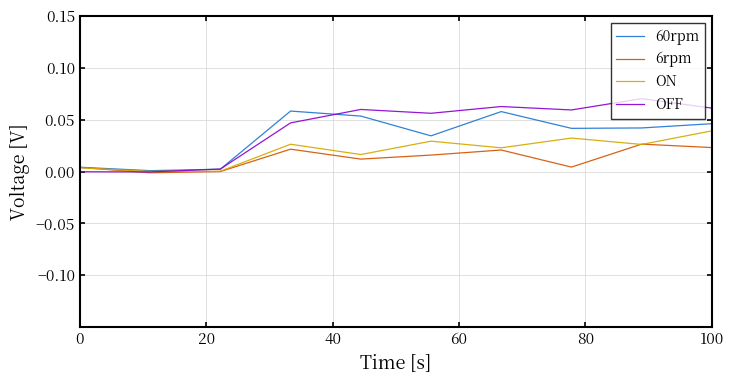

What is the maximum value shown in the chart?

0.1